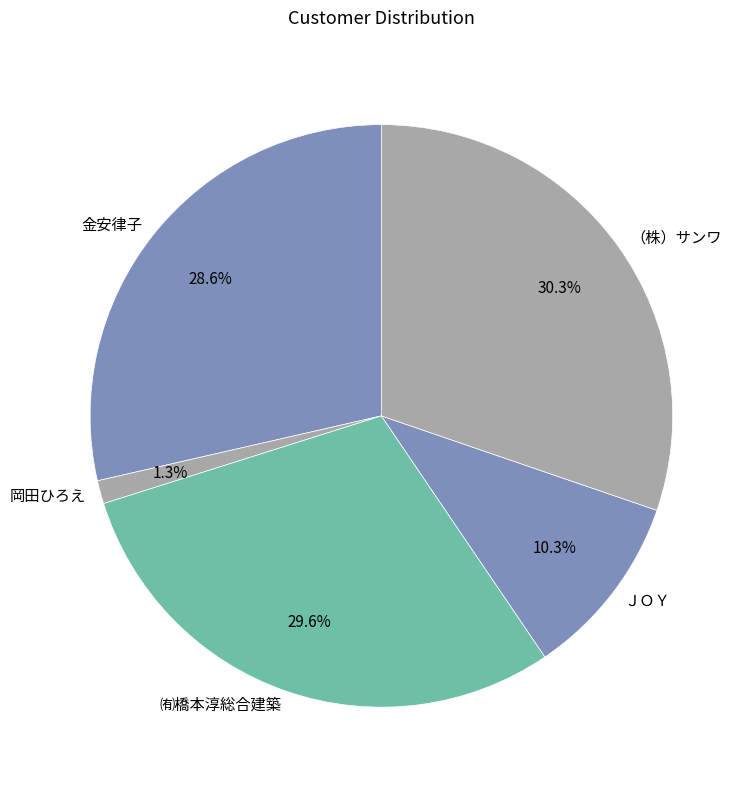

The ＪＯＹ slice represents 1% of the pie. True or false?

False